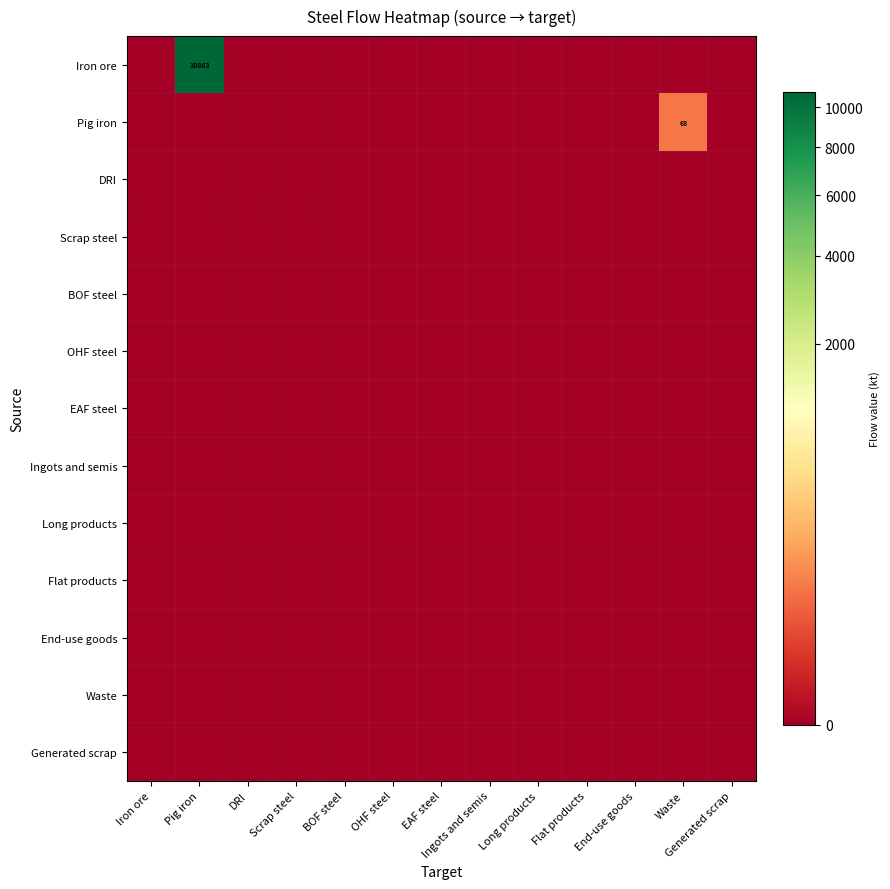

Which series has the largest range (max minus min)?

Iron ore